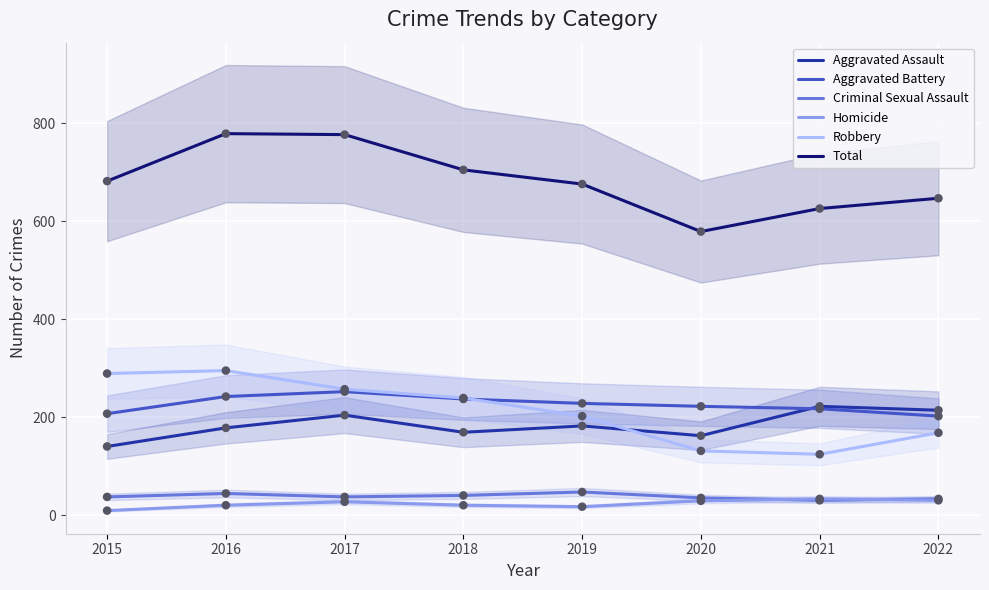

What are all the series names shown in the legend?

Aggravated Assault, Aggravated Battery, Criminal Sexual Assault, Homicide, Robbery, Total